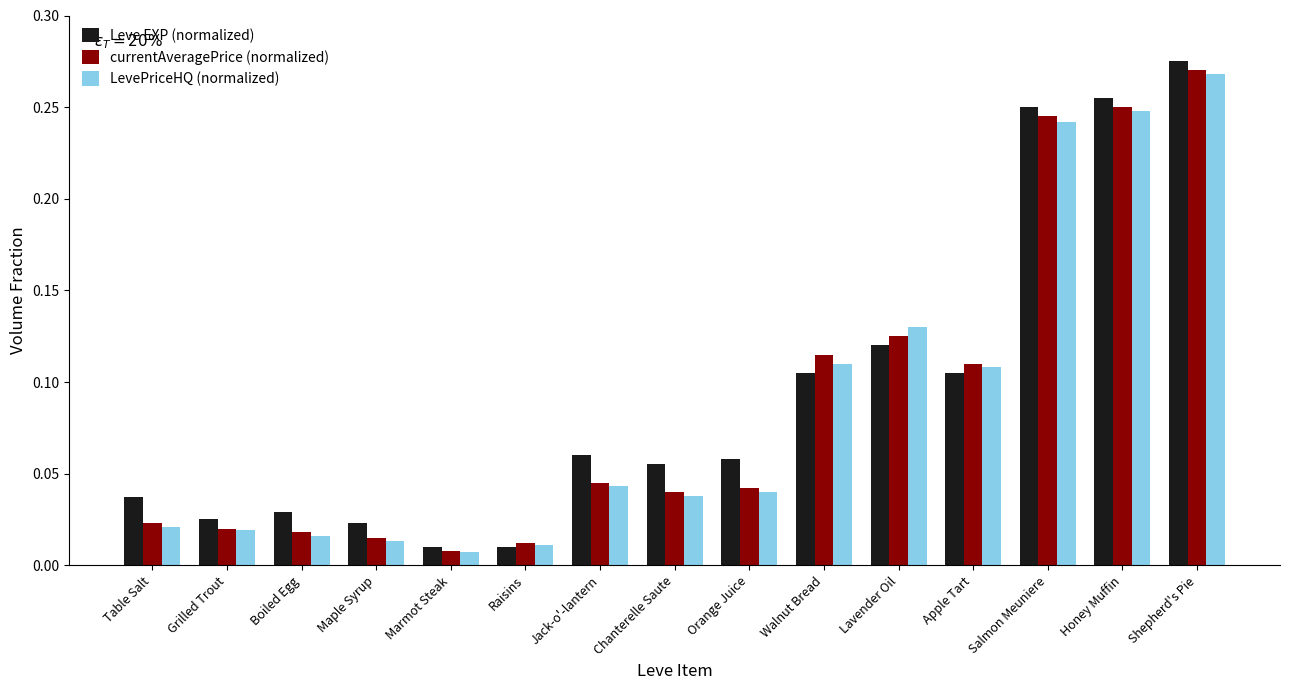

Which series has the widest spread of values?

Leve EXP (normalized)